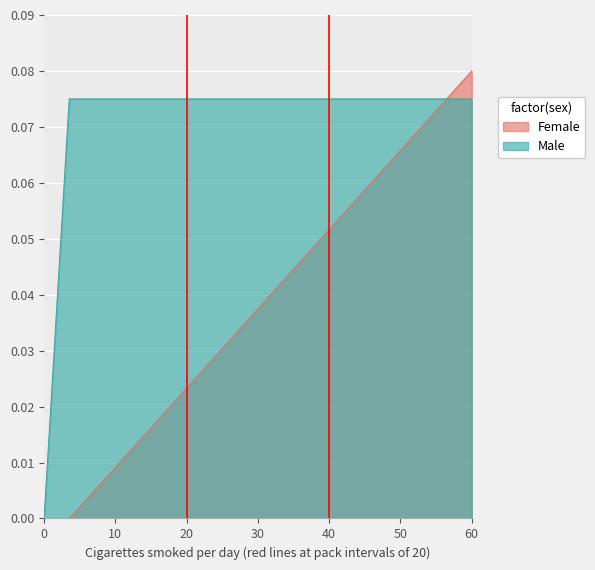

Rank the series by their maximum value, from highest to lowest.

Female, Male